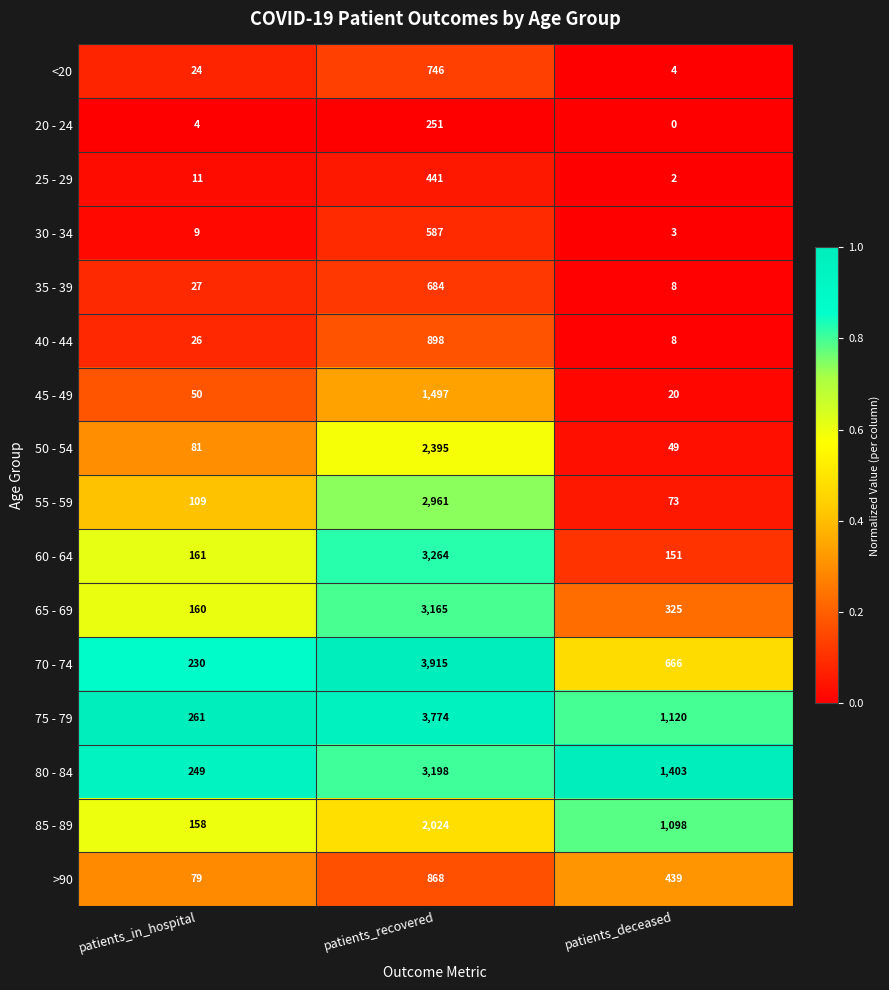

At which label is 55 - 59 closest to 1517?

patients_in_hospital